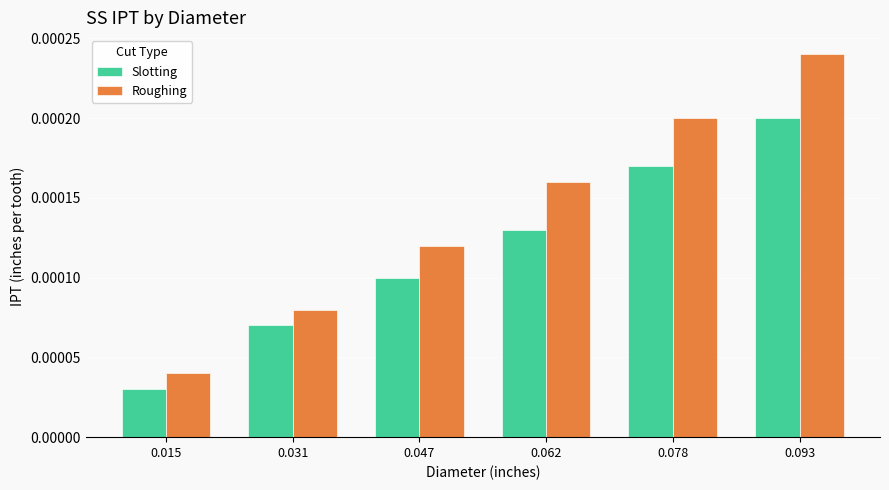

At how many categories does at least one series exceed 0?

6